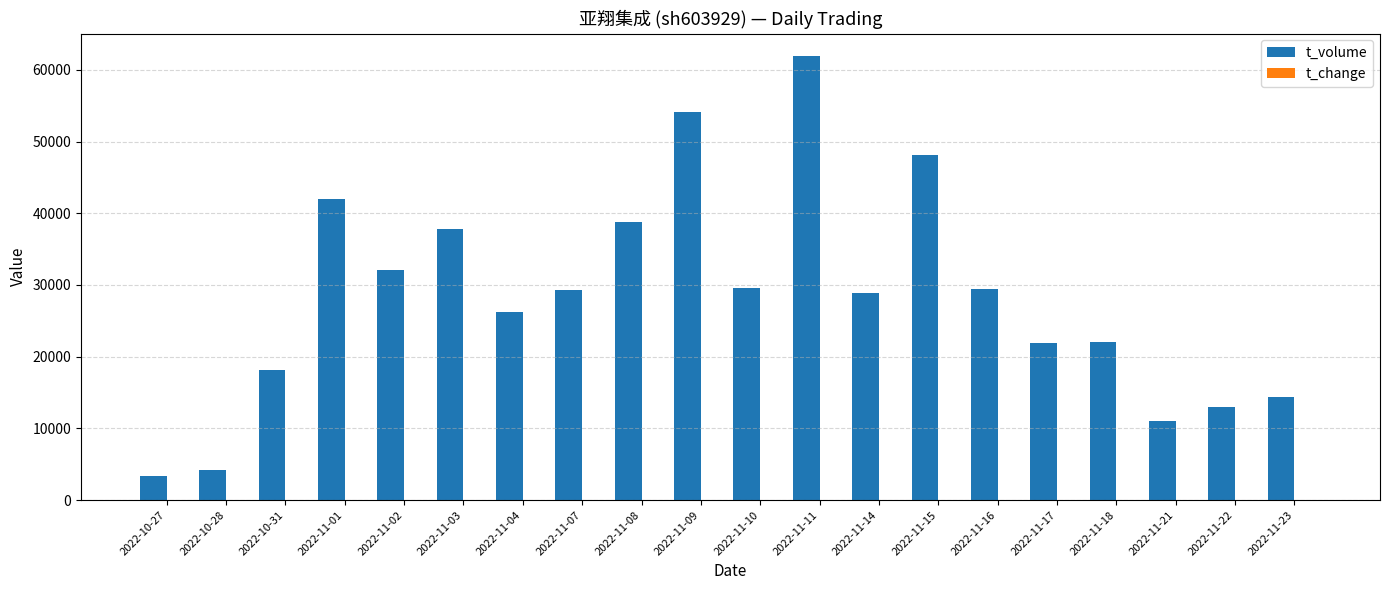

At which category does the chart reach its peak across all series?

2022-11-11